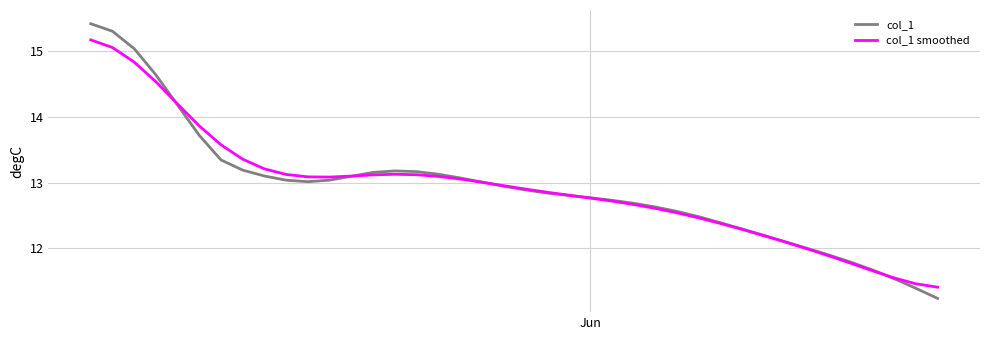

What is the smallest value displayed?

11.2